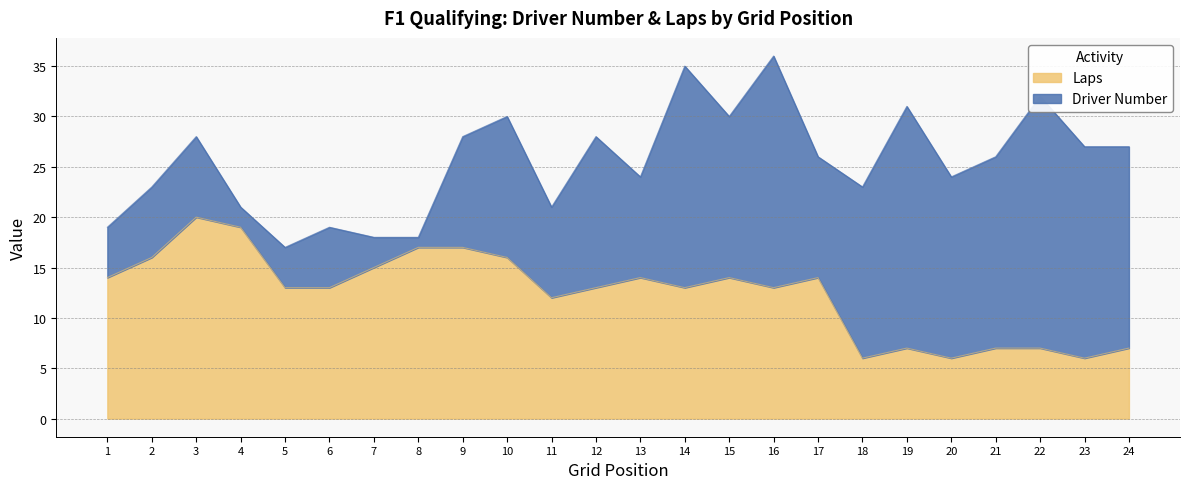

Count the number of categories in the chart.

24